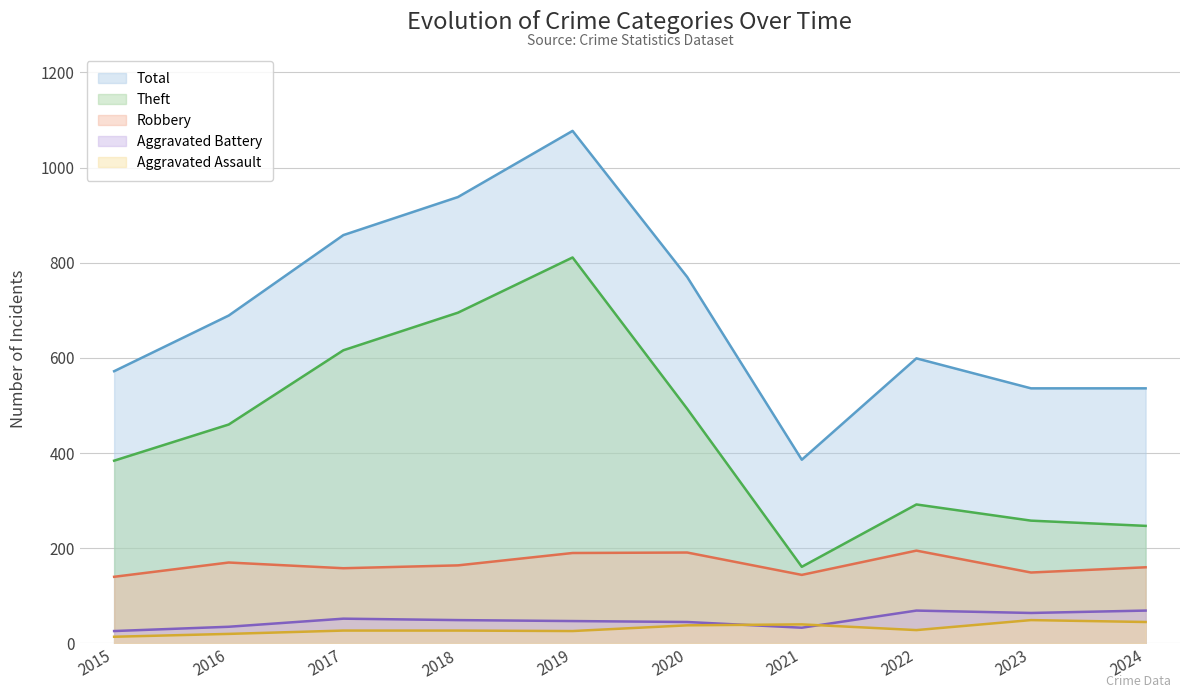

Reading right to left, list all the values displayed in this chart.

Robbery: 160	149	195	144	191	190	164	158	170	140
Theft: 247	258	292	161	493	811	695	616	460	384
Aggravated Assault: 45	49	28	40	38	26	27	27	20	14
Aggravated Battery: 69	64	69	33	45	47	49	52	35	26
Total: 536	536	599	386	770	1077	938	858	689	572